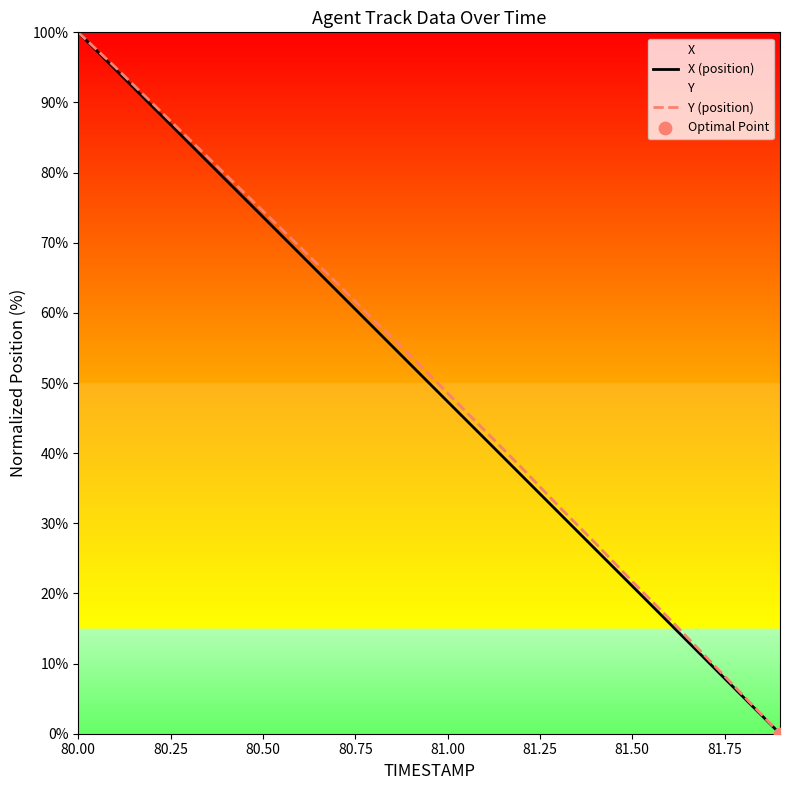

Which series has the widest spread of Y values?

X (position)